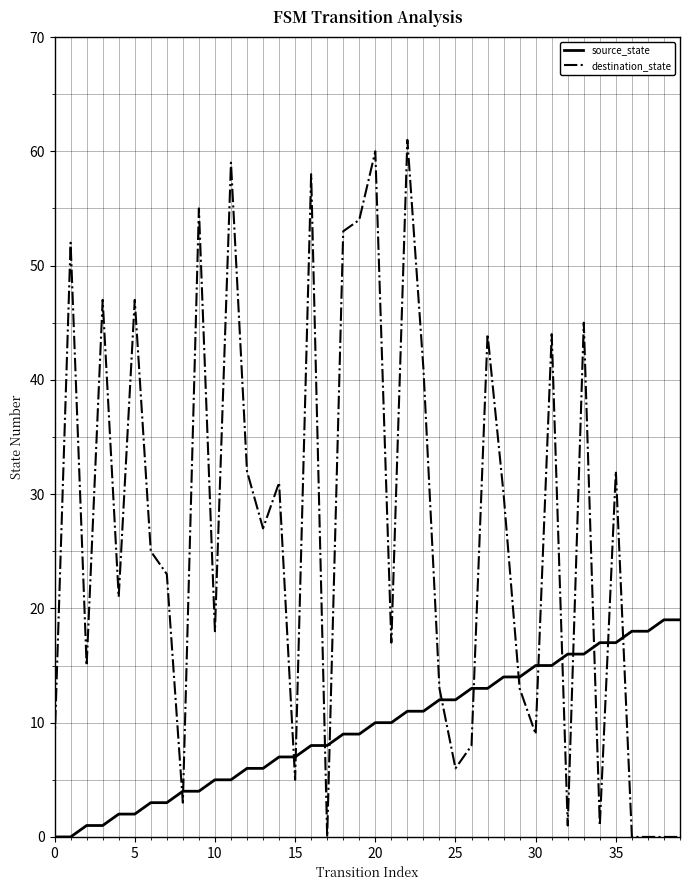

True or false: destination_state and source_state intersect in this chart.

True